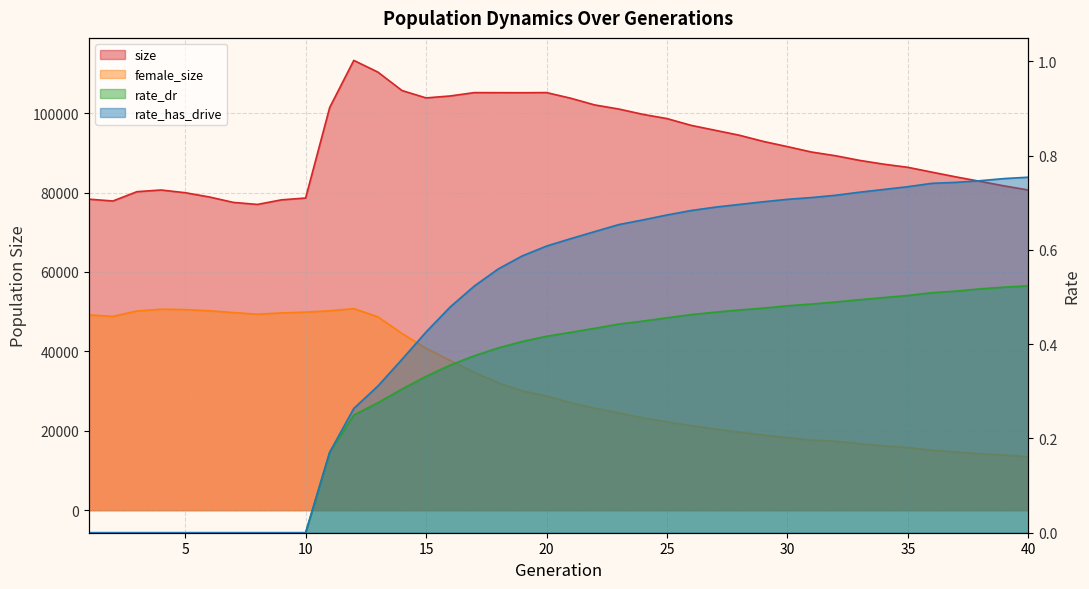

Which series changed the most between 2 and 21?

size